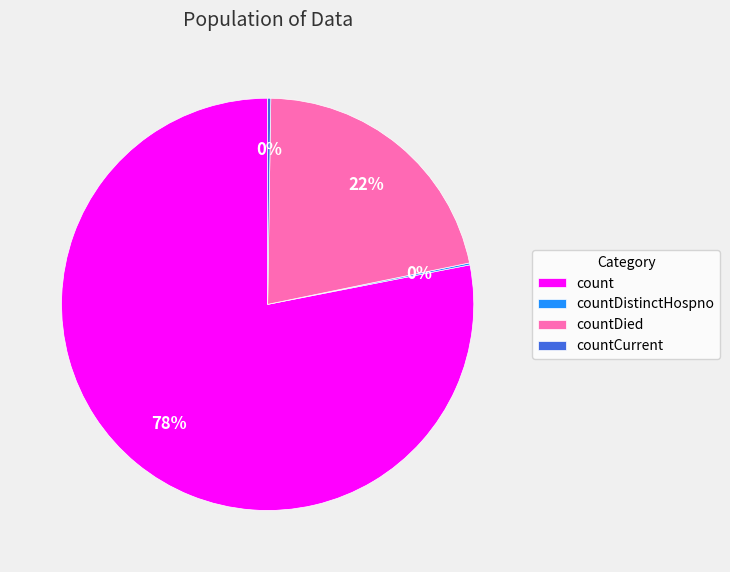

What is the largest slice in the pie chart?

count